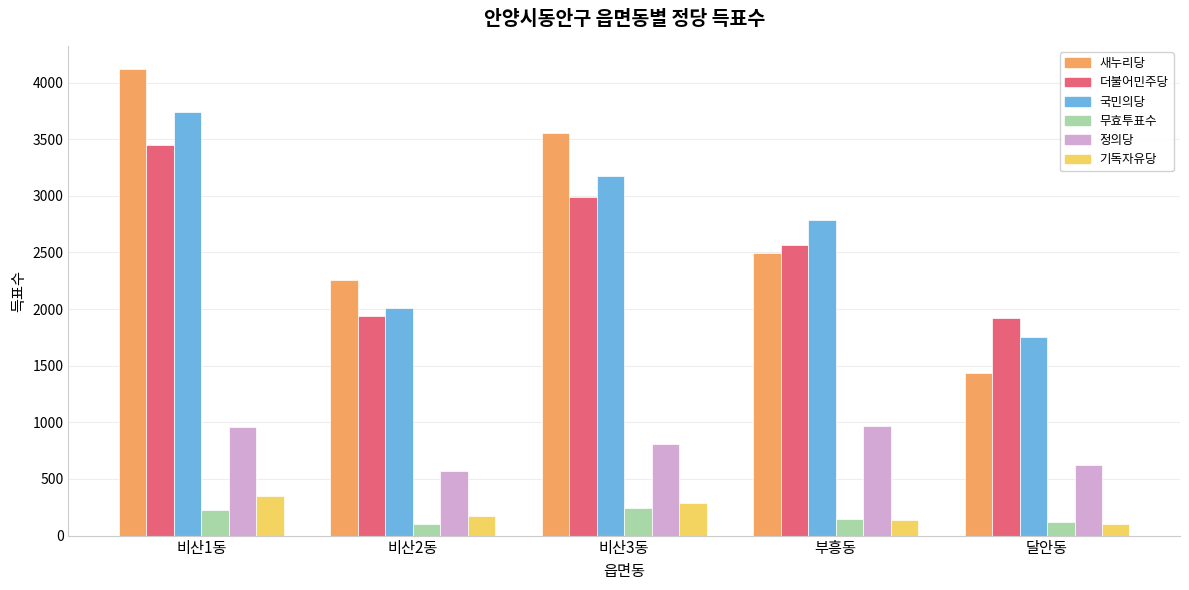

Which label corresponds to the largest value in the chart?

비산1동